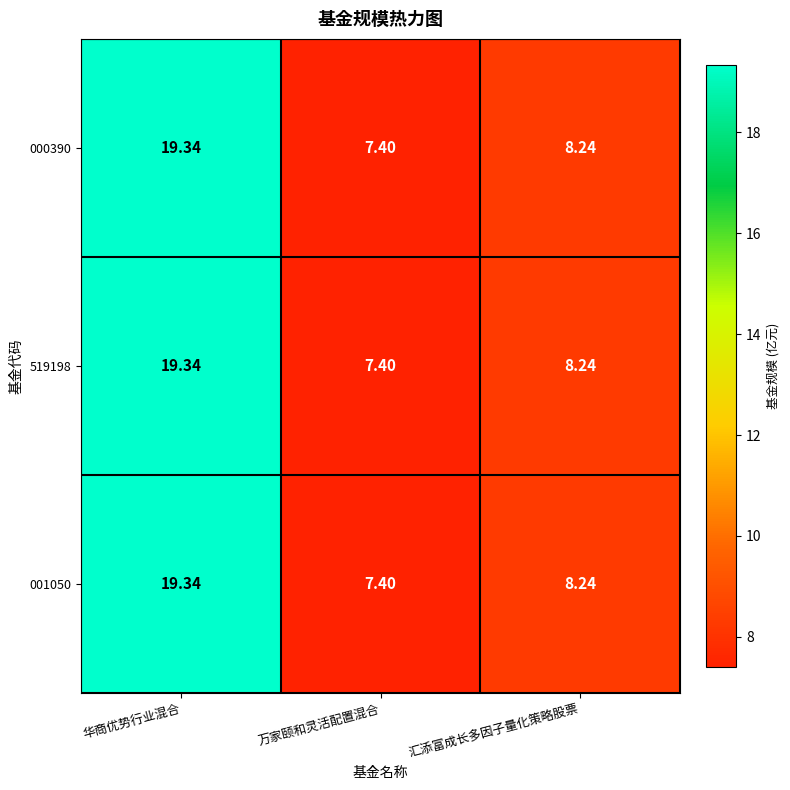

Is the value of 001050 at 华商优势行业混合 greater than the value of 519198 at 汇添富成长多因子量化策略股票?

Yes